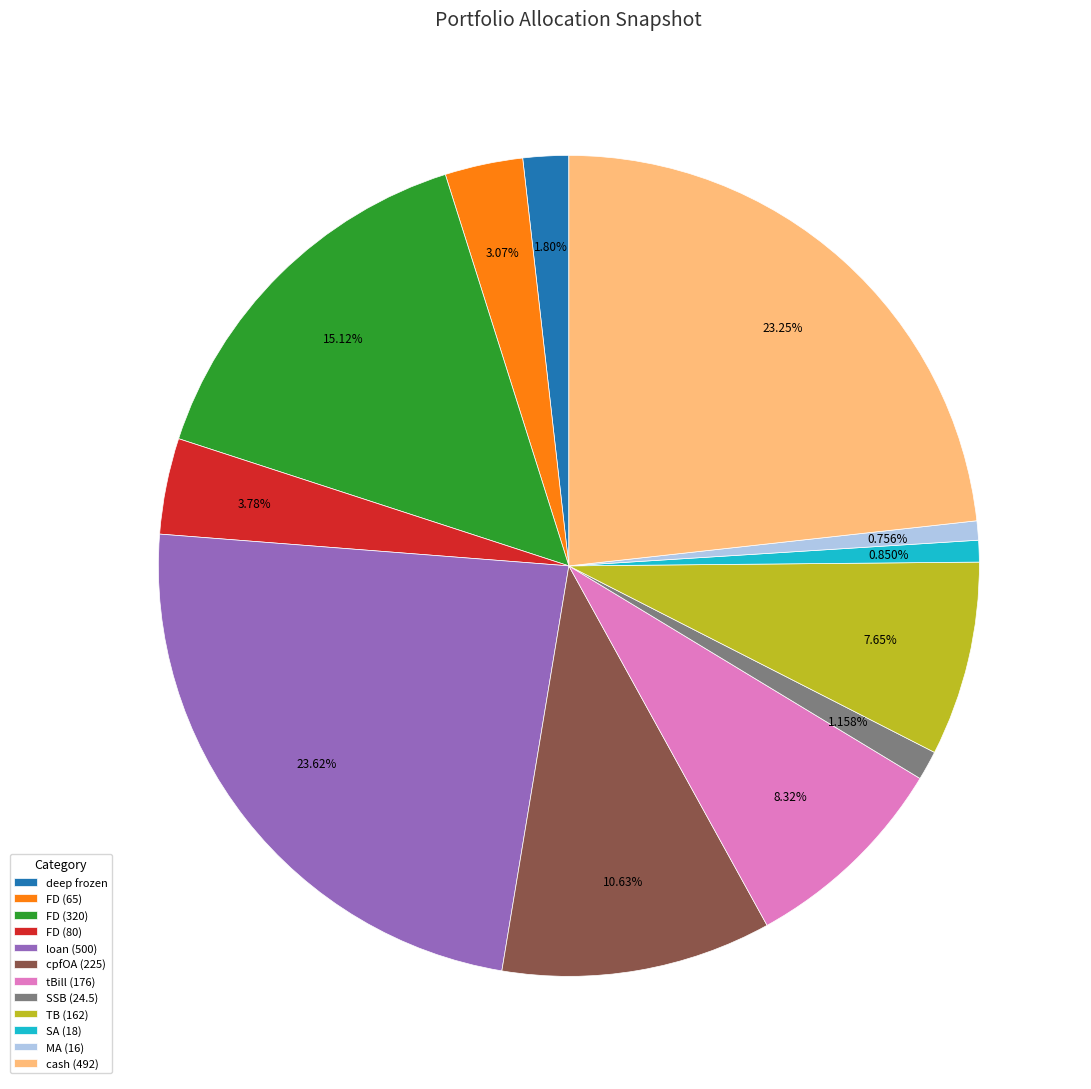

To the nearest percent, what is the average slice percentage?

8%